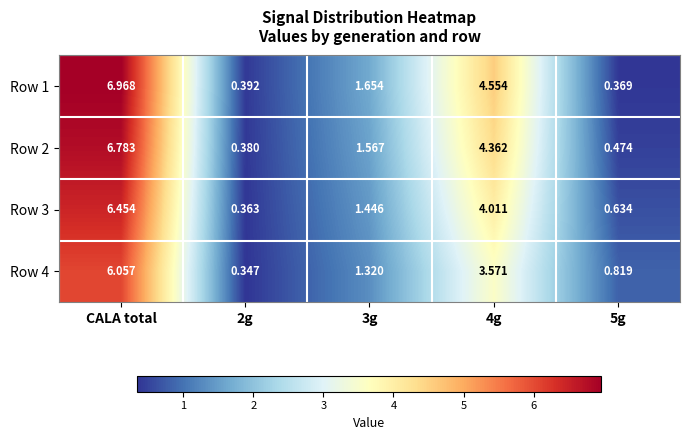

List the series in order of their overall mean, lowest first.

Row 4, Row 3, Row 2, Row 1